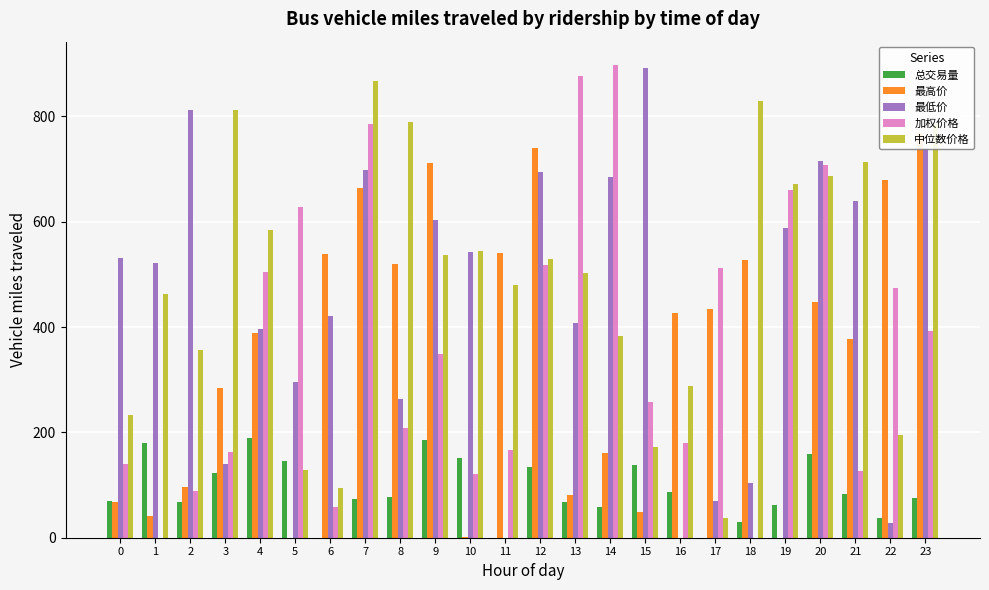

Which series has the widest spread of values?

加权价格